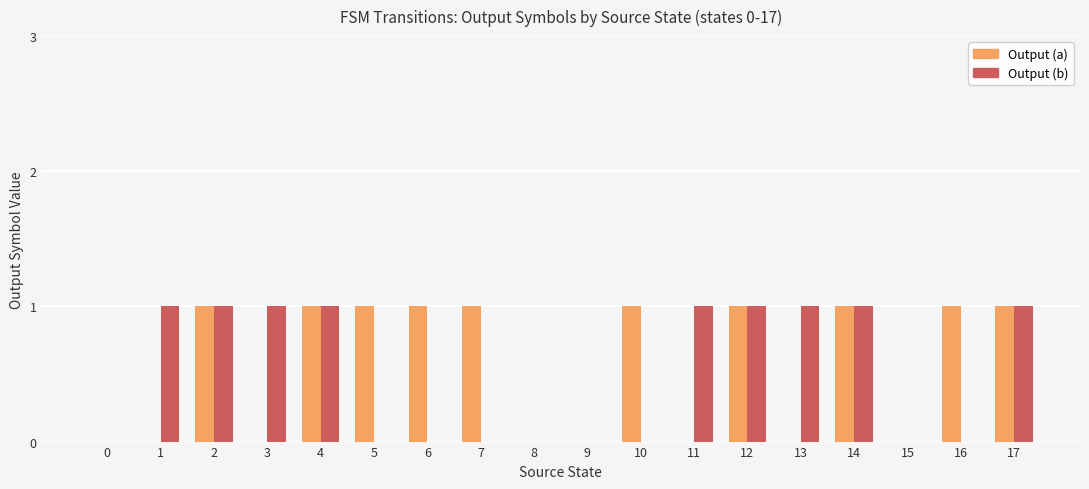

Count the number of categories in the chart.

18